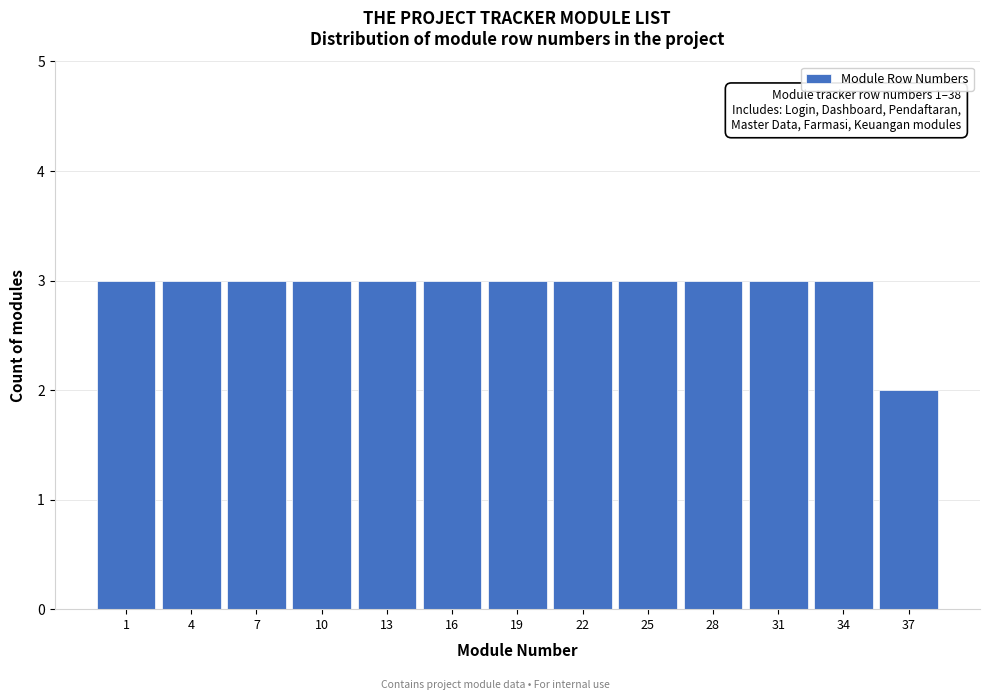

Reading left to right, what are all the values shown in this chart?

3	3	3	3	3	3	3	3	3	3	3	3	2